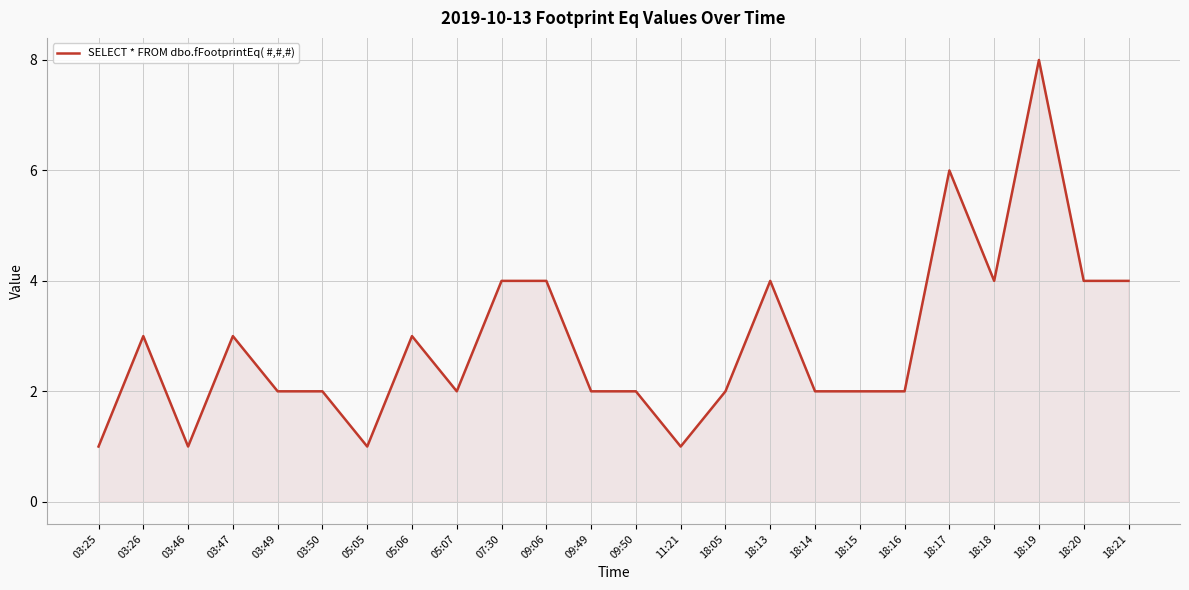

What is the maximum value shown in the chart?

8